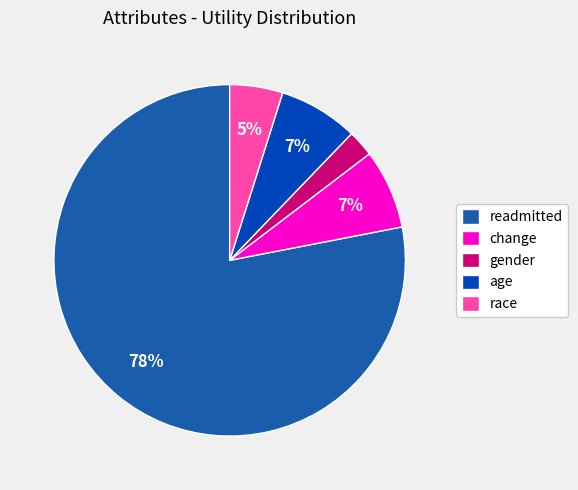

To the nearest percent, what is the average slice percentage?

20%